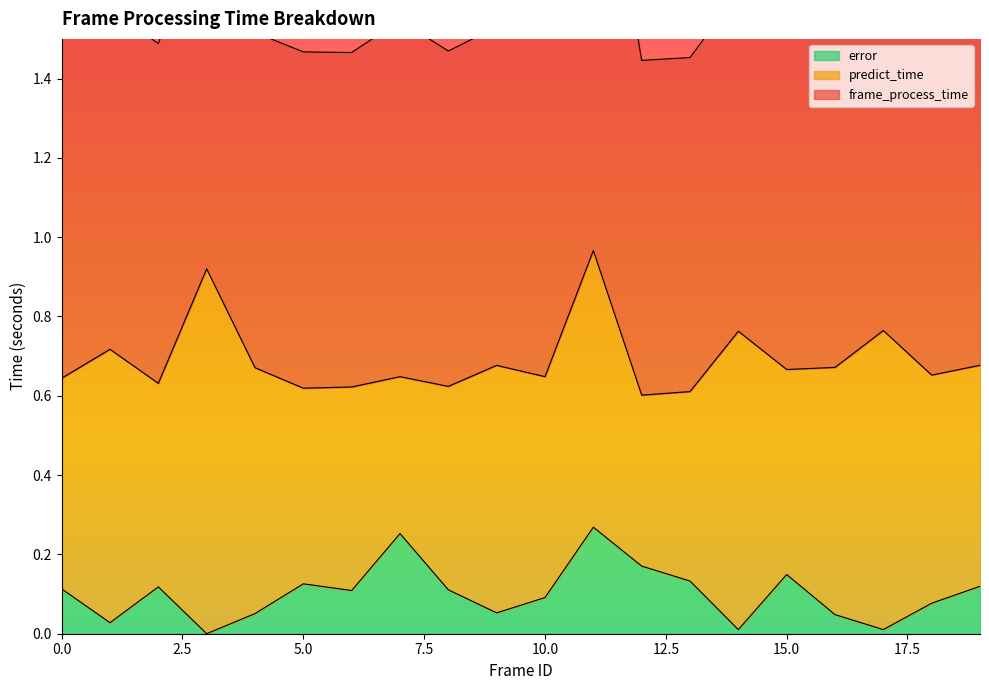

Is it true that predict_time equals 0.6 at 4?

True